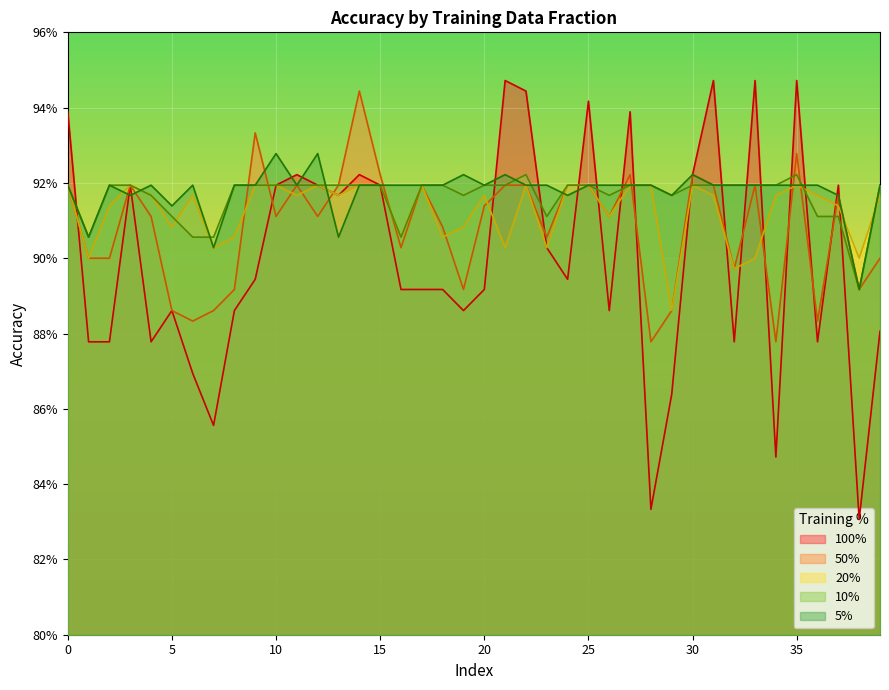

Reading left to right, transcribe all the data shown in this chart.

5%: 0.9	0.9	0.9	0.9	0.9	0.9	0.9	0.9	0.9	0.9	0.9	0.9	0.9	0.9	0.9	0.9	0.9	0.9	0.9	0.9	0.9	0.9	0.9	0.9	0.9	0.9	0.9	0.9	0.9	0.9	0.9	0.9	0.9	0.9	0.9	0.9	0.9	0.9	0.9	0.9
10%: 0.9	0.9	0.9	0.9	0.9	0.9	0.9	0.9	0.9	0.9	0.9	0.9	0.9	0.9	0.9	0.9	0.9	0.9	0.9	0.9	0.9	0.9	0.9	0.9	0.9	0.9	0.9	0.9	0.9	0.9	0.9	0.9	0.9	0.9	0.9	0.9	0.9	0.9	0.9	0.9
20%: 0.9	0.9	0.9	0.9	0.9	0.9	0.9	0.9	0.9	0.9	0.9	0.9	0.9	0.9	0.9	0.9	0.9	0.9	0.9	0.9	0.9	0.9	0.9	0.9	0.9	0.9	0.9	0.9	0.9	0.9	0.9	0.9	0.9	0.9	0.9	0.9	0.9	0.9	0.9	0.9
50%: 0.9	0.9	0.9	0.9	0.9	0.9	0.9	0.9	0.9	0.9	0.9	0.9	0.9	0.9	0.9	0.9	0.9	0.9	0.9	0.9	0.9	0.9	0.9	0.9	0.9	0.9	0.9	0.9	0.9	0.9	0.9	0.9	0.9	0.9	0.9	0.9	0.9	0.9	0.9	0.9
100%: 0.9	0.9	0.9	0.9	0.9	0.9	0.9	0.9	0.9	0.9	0.9	0.9	0.9	0.9	0.9	0.9	0.9	0.9	0.9	0.9	0.9	0.9	0.9	0.9	0.9	0.9	0.9	0.9	0.8	0.9	0.9	0.9	0.9	0.9	0.8	0.9	0.9	0.9	0.8	0.9